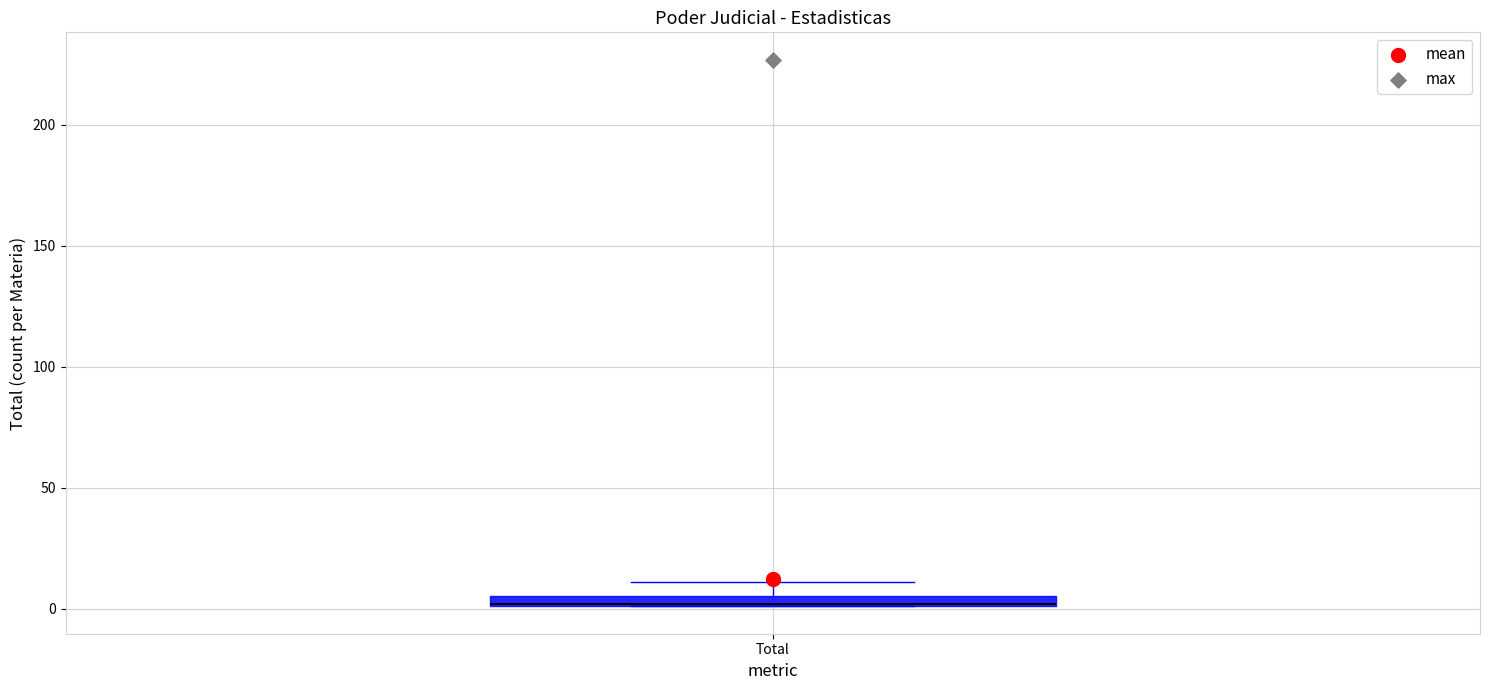

Where is the upper edge of the box for Total on the y-axis? The values are not printed on the chart, so give them approximately, as read against the axis.

5